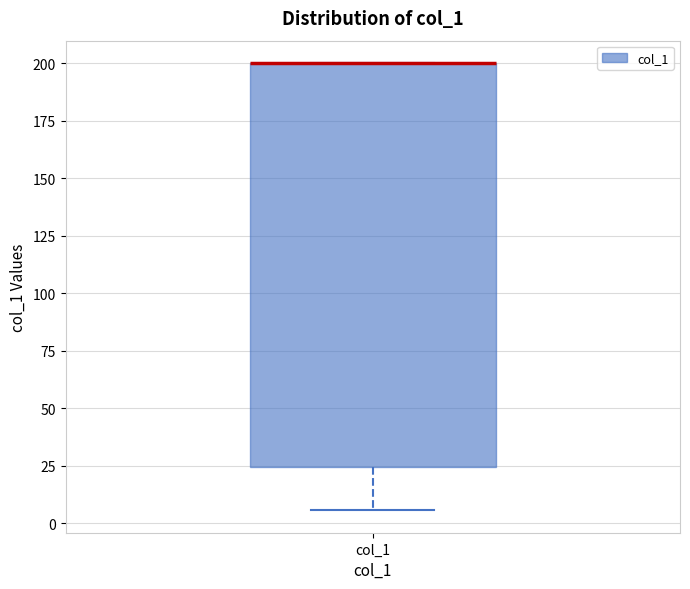

Where is the lower edge of the box for col_1 on the y-axis? The values are not printed on the chart, so give them approximately, as read against the axis.

25